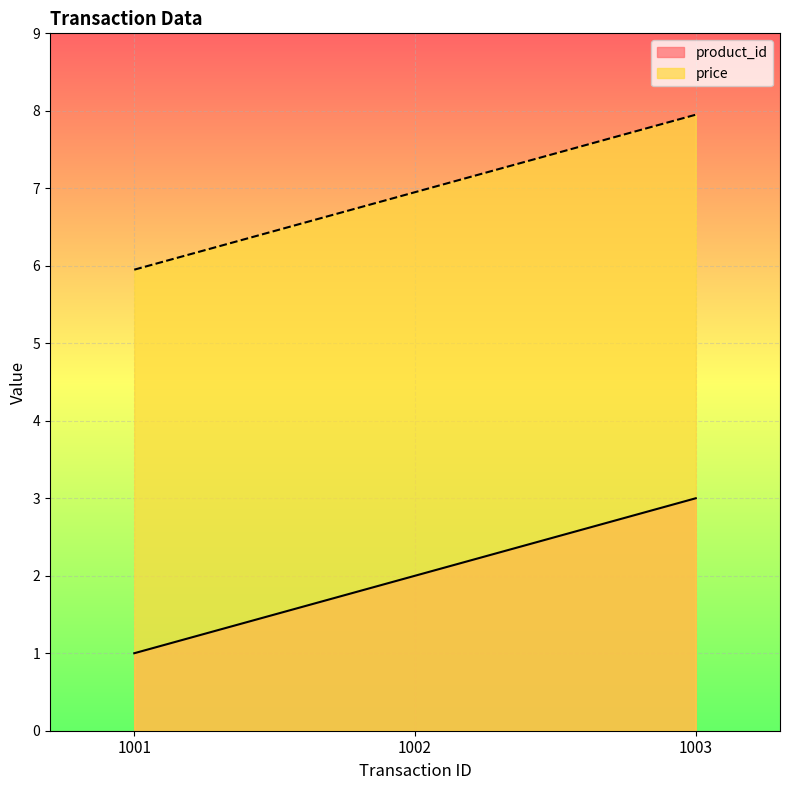

Reading left to right, what are all the values shown in this chart?

product_id: 1001=1.0	1002=2.0	1003=3.0
price: 1001=6.0	1002=7.0	1003=8.0